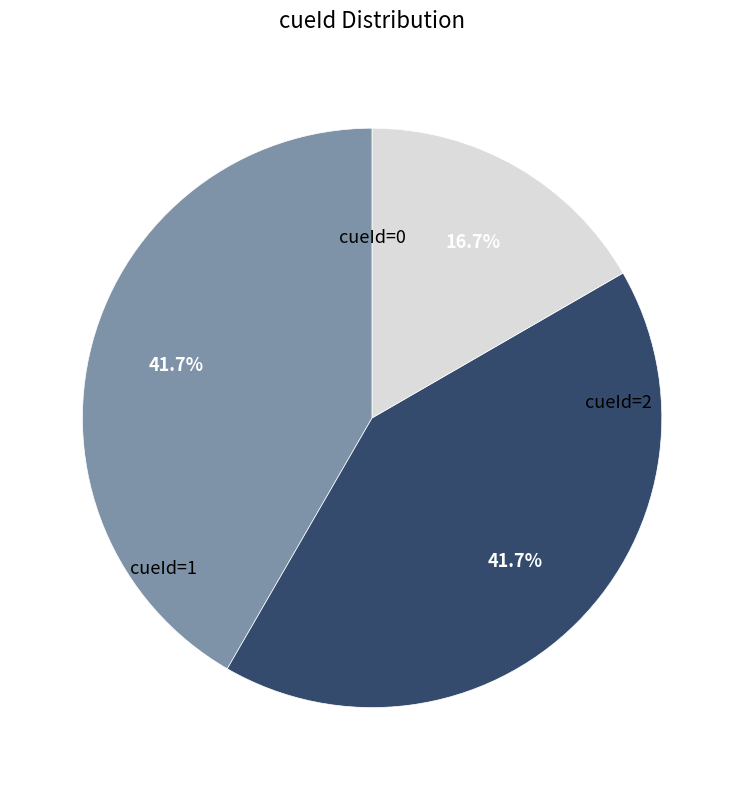

Does any single category account for the majority?

No